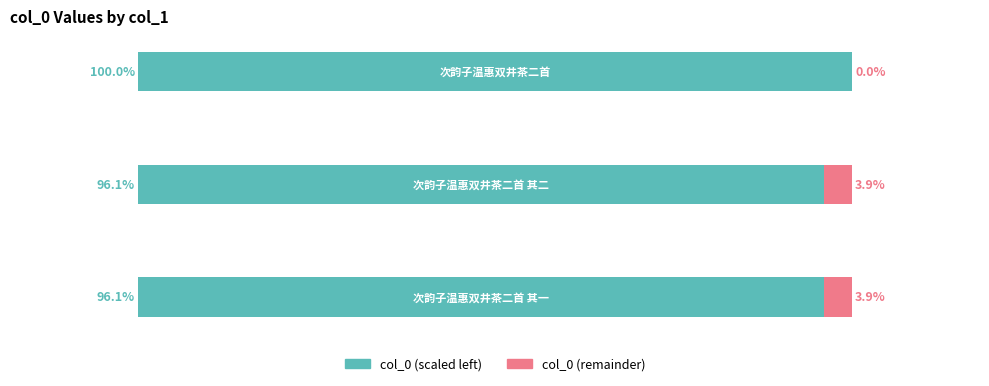

What are all the series names shown in the legend?

col_0 (scaled left), col_0 (remainder)